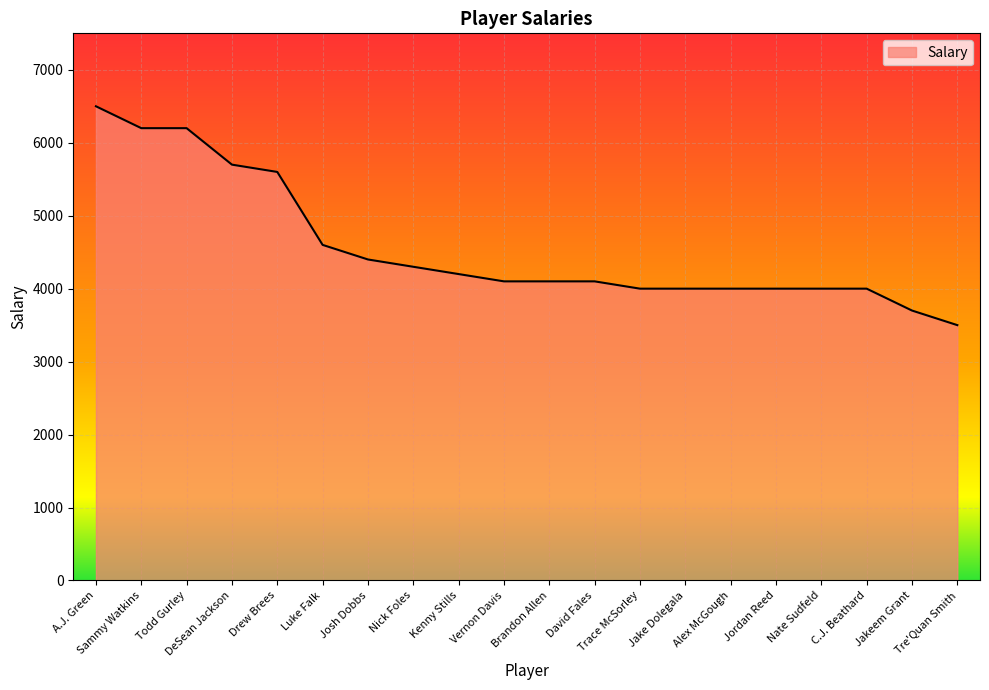

How many categories are shown in the chart?

20